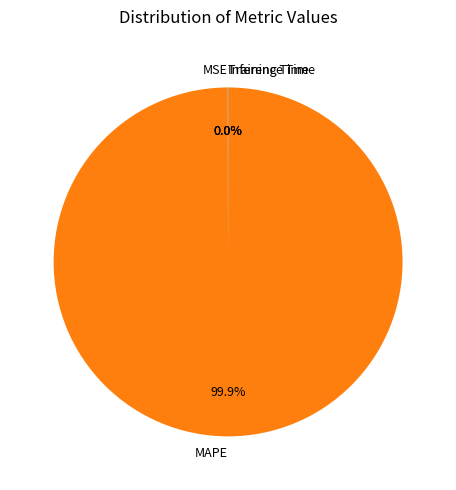

Is it true that MAPE is 100% of the pie?

True